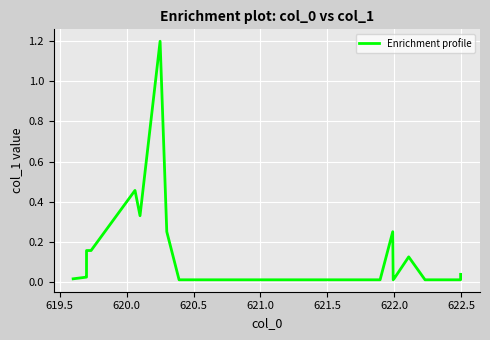

What is the greatest value displayed?

1.2